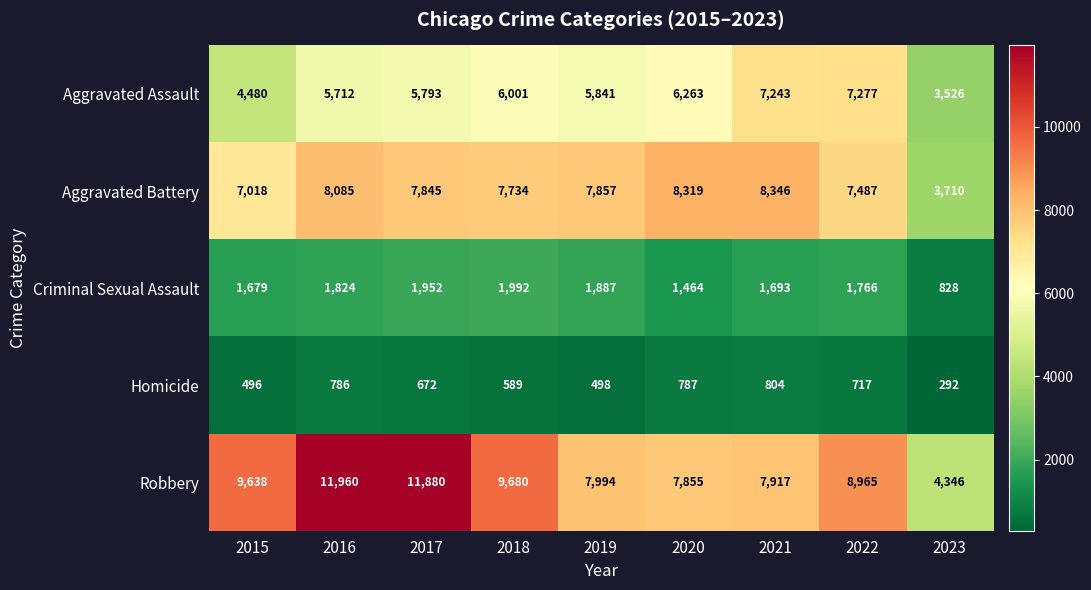

Count the number of data series in this chart.

5